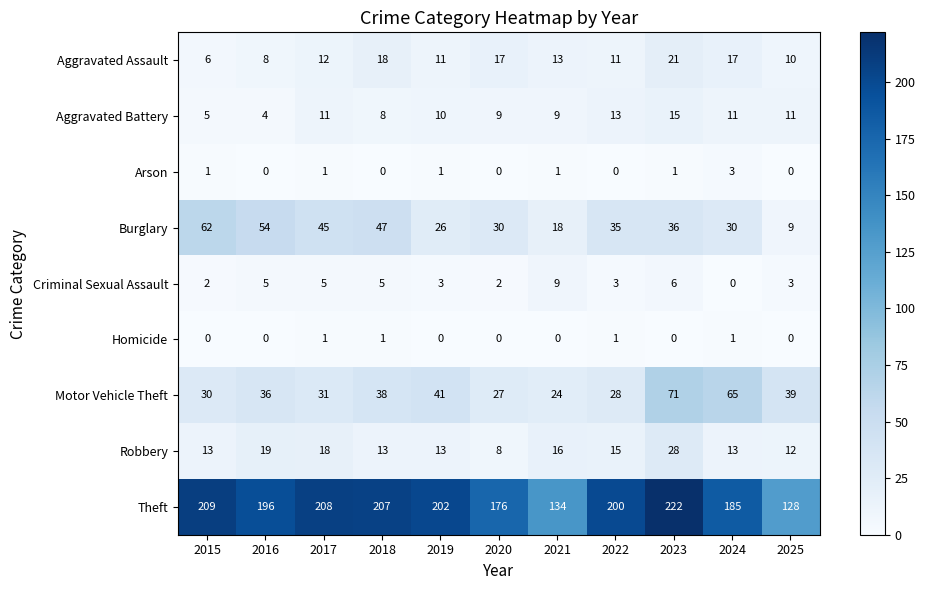

What is the greatest value displayed?

222